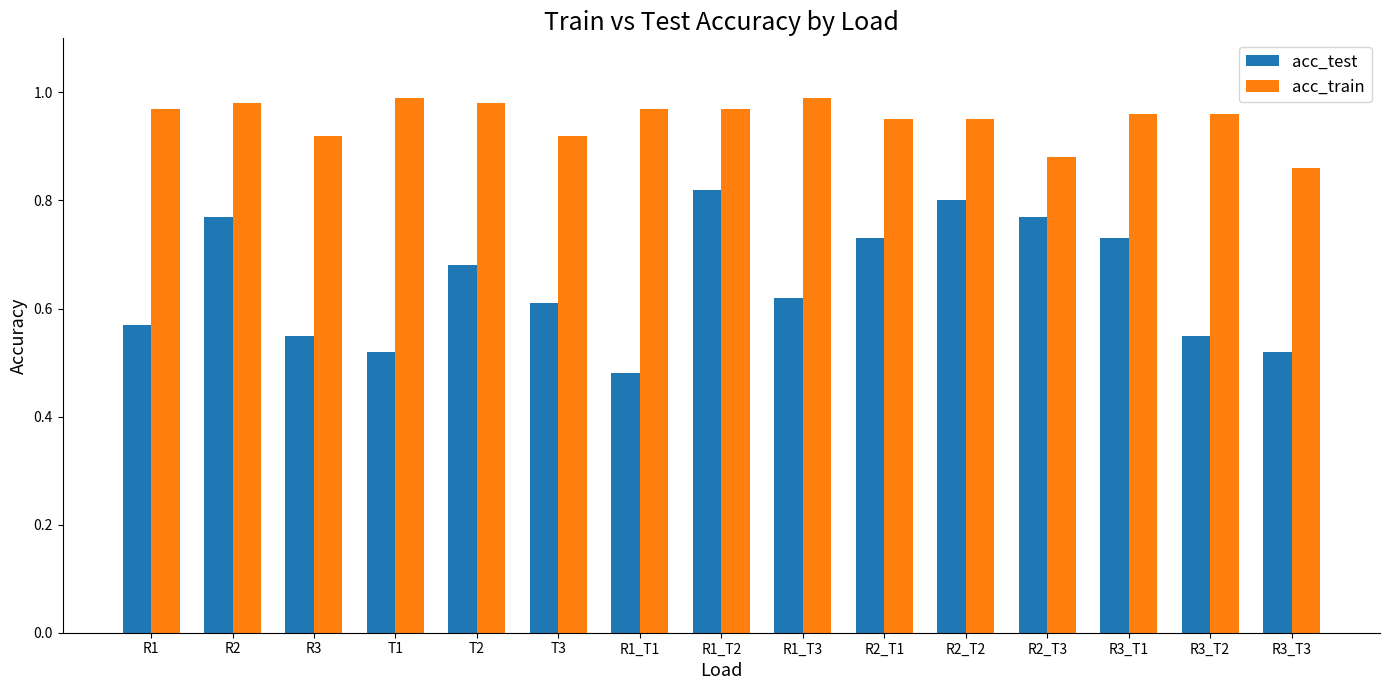

What are all the series names shown in the legend?

acc_test, acc_train